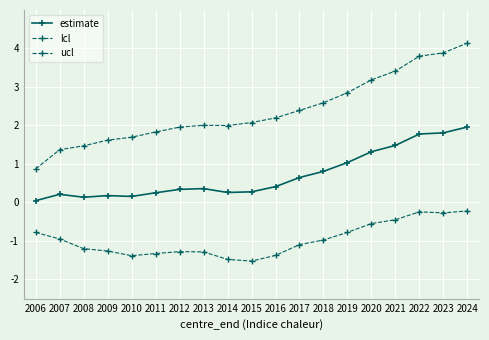

What is the difference between the second highest and minimum values in the estimate series?

1.8